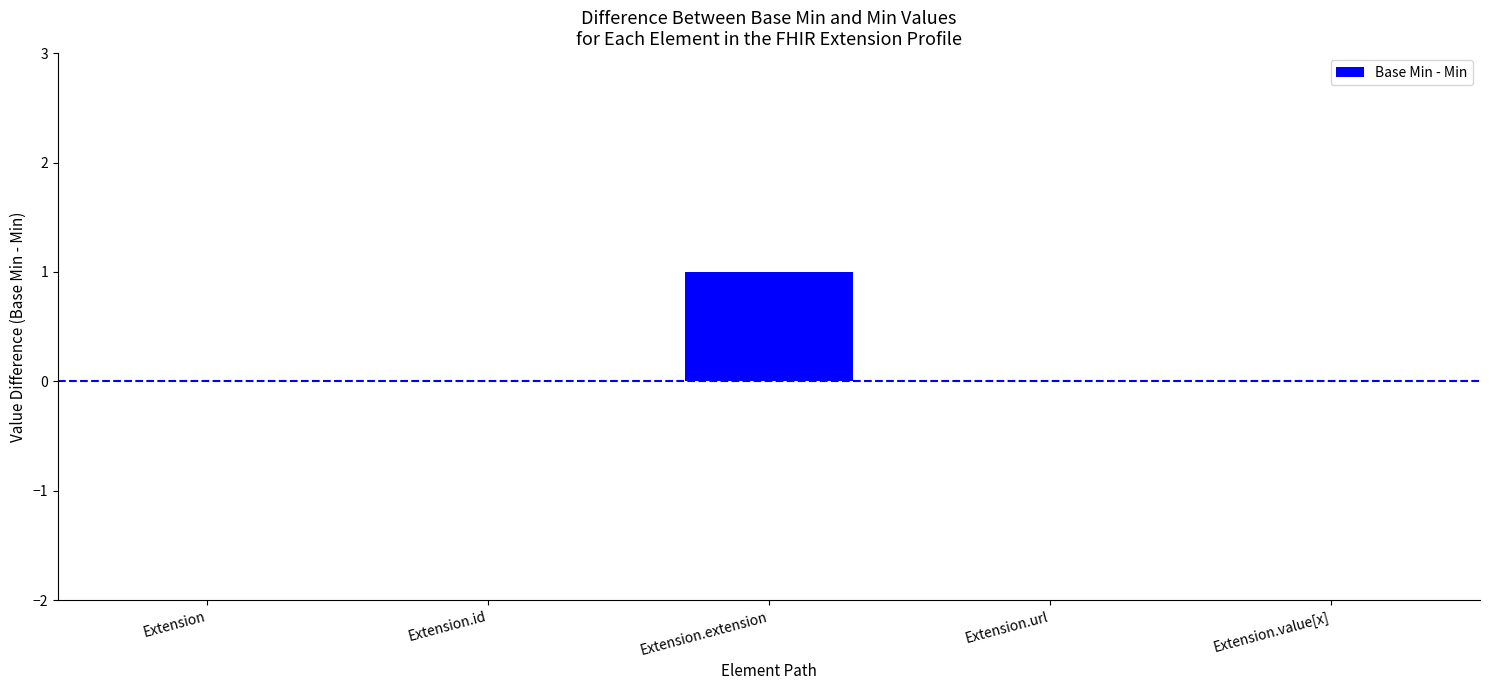

Which has a higher value, Extension.id or Extension.extension?

Extension.extension